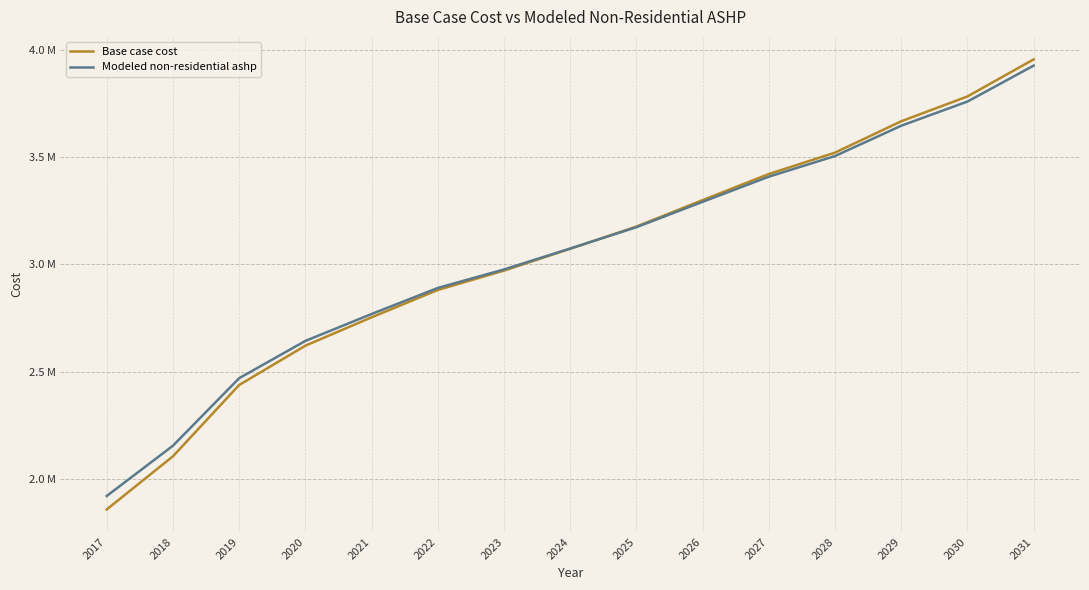

At how many categories does at least one series exceed 2209927?

13